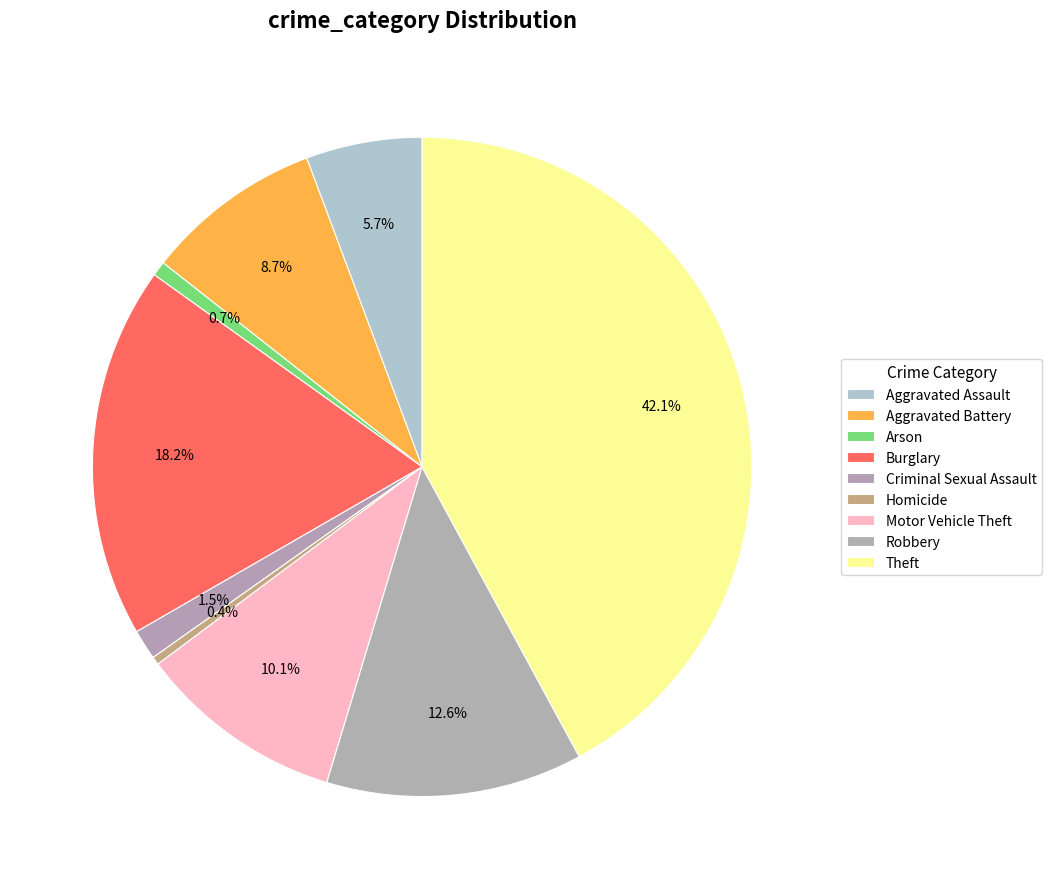

How many slices are in this pie chart?

9